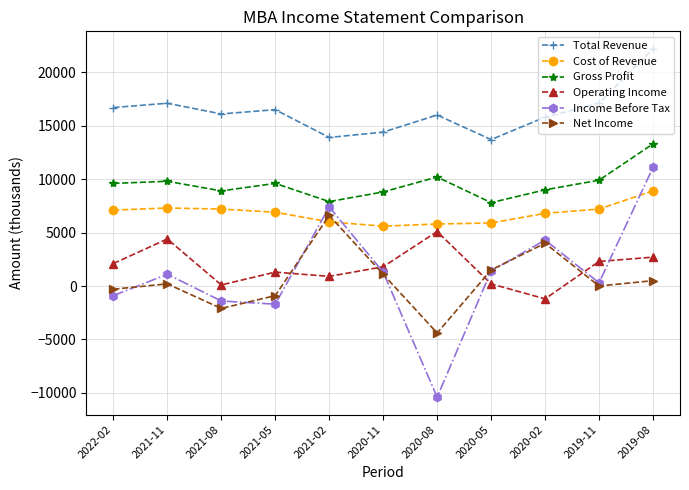

At which label does Total Revenue first exceed 16100?

2022-02